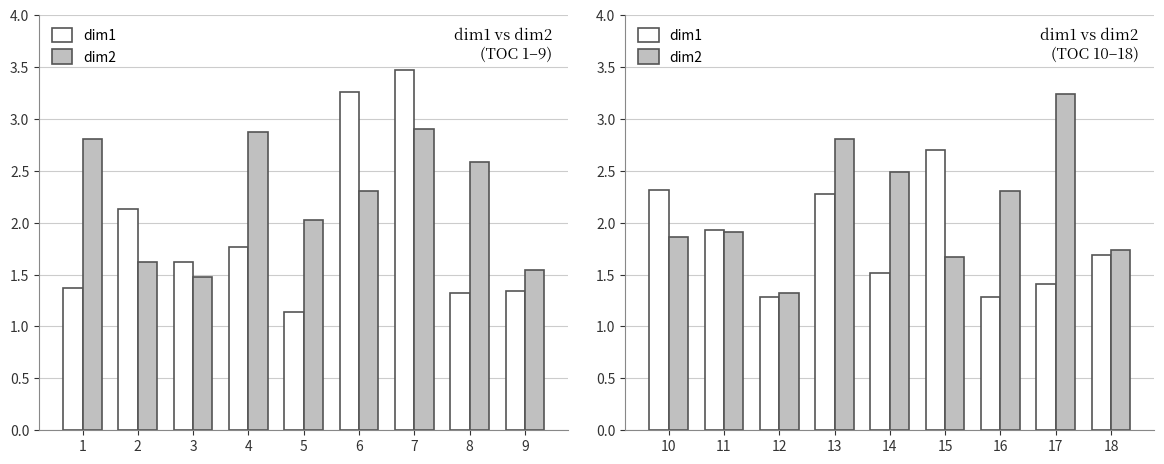

What is the total value across all series at 10?

4.2